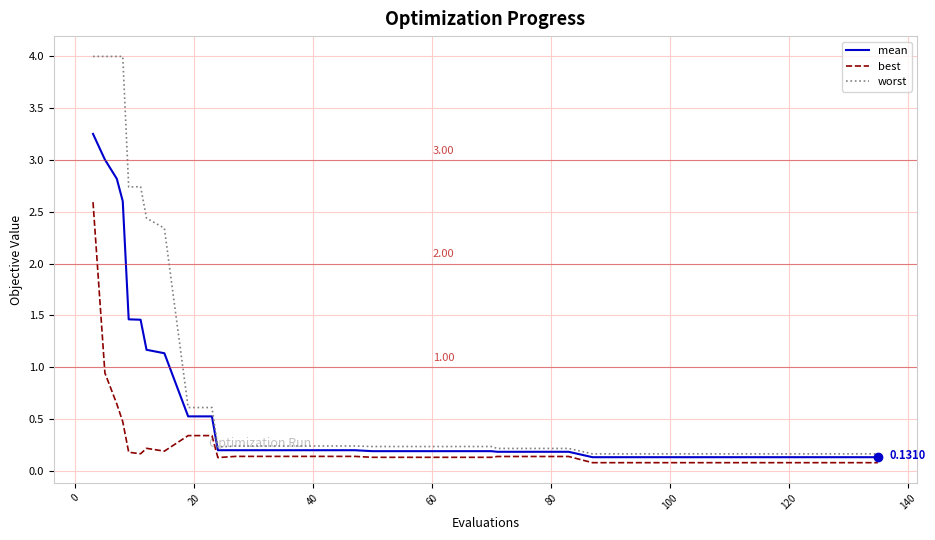

Which series has the largest total across all categories?

worst